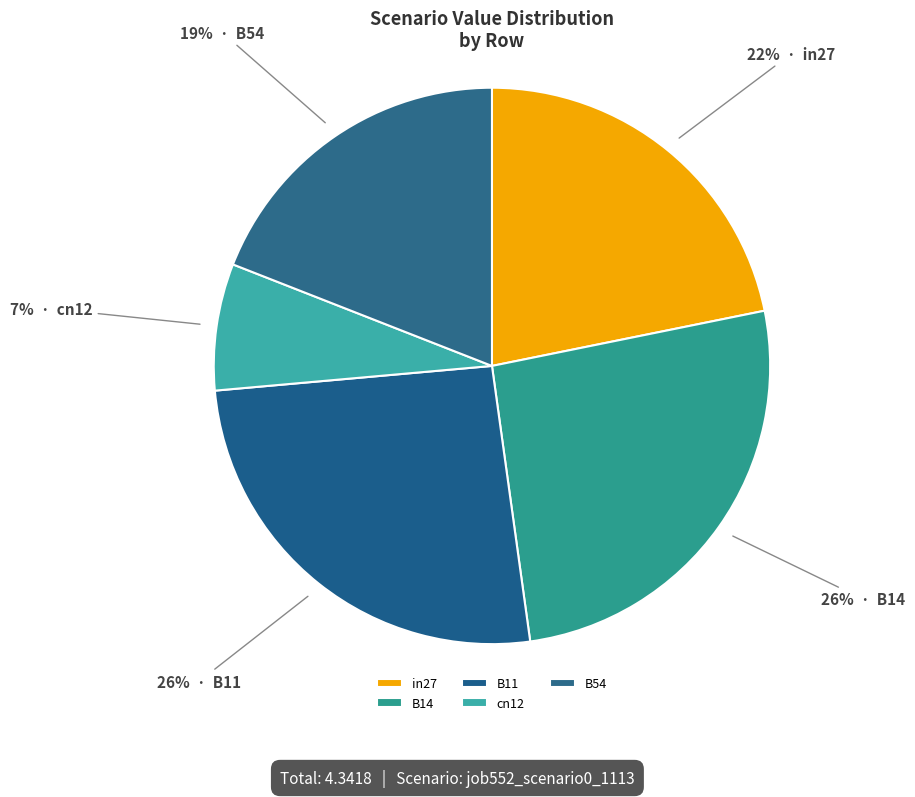

How many slices are in this pie chart?

5